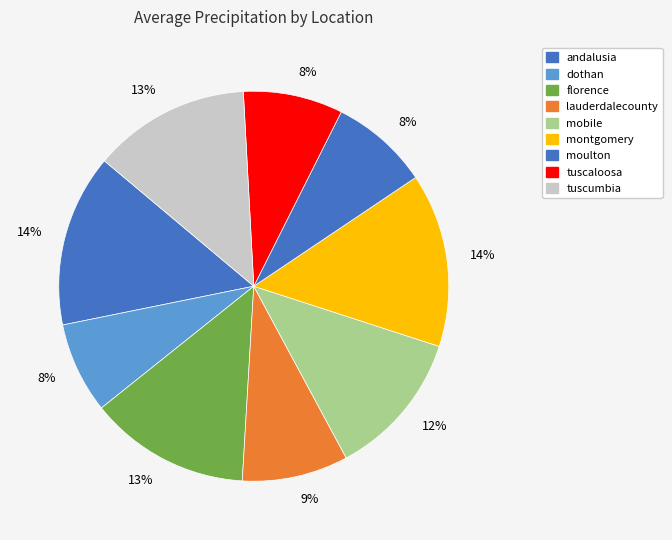

Which category has the biggest portion of the pie?

montgomery